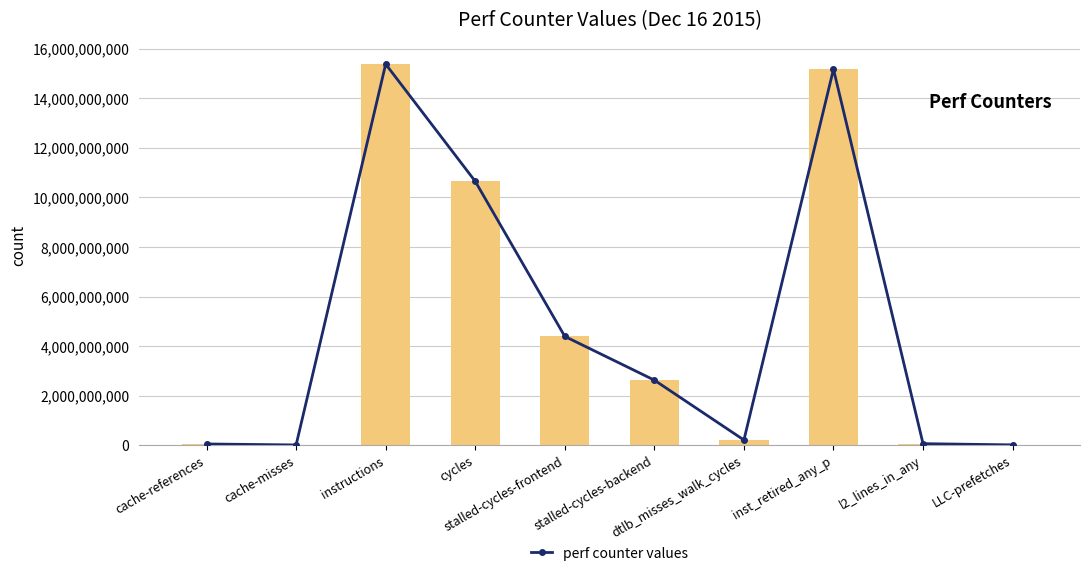

Is it true that perf counter values equals 59234447 at l2_lines_in_any?

True